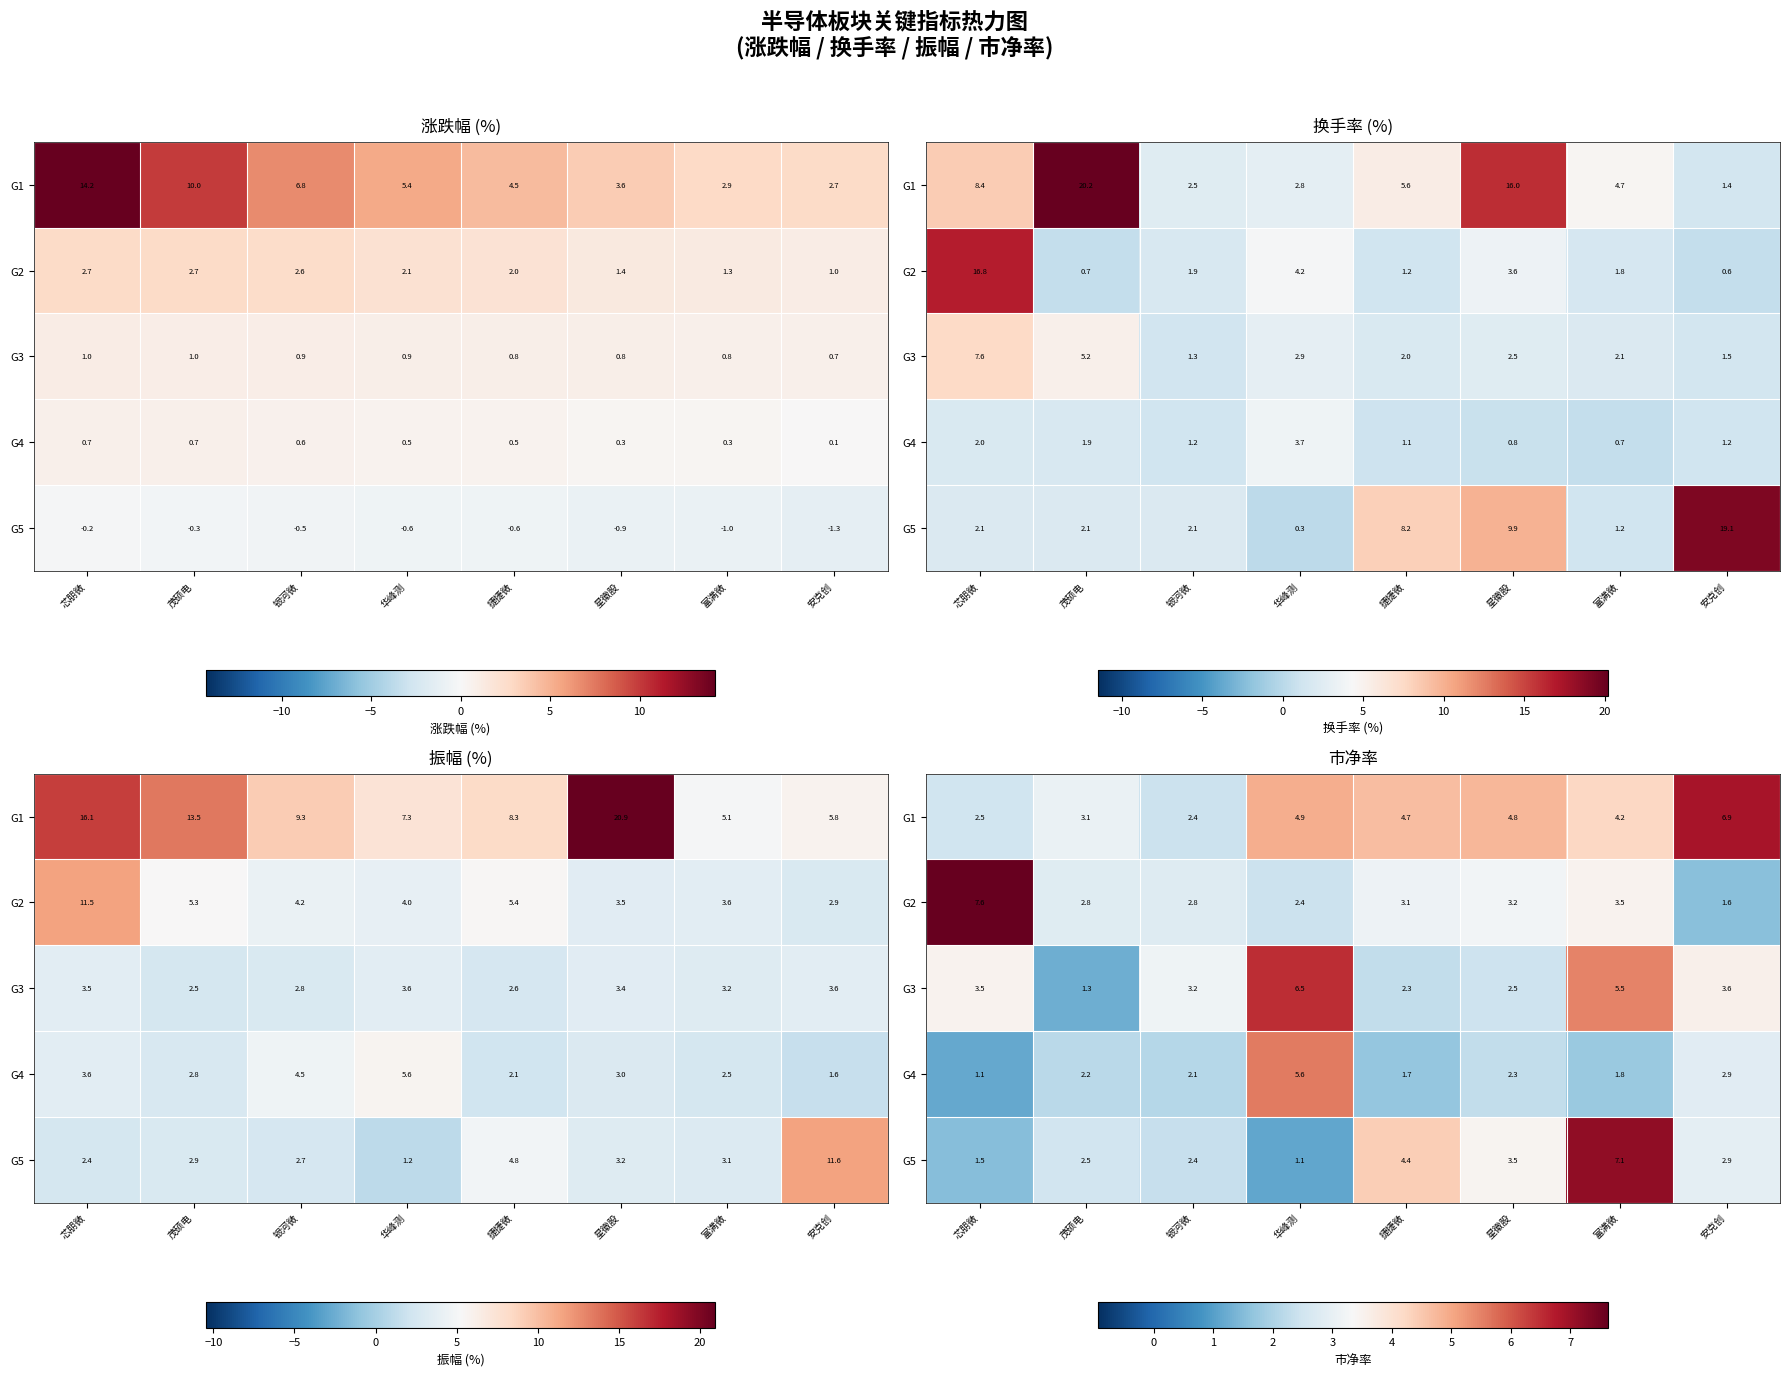

What is the total value across all series at 安克创?

17.8